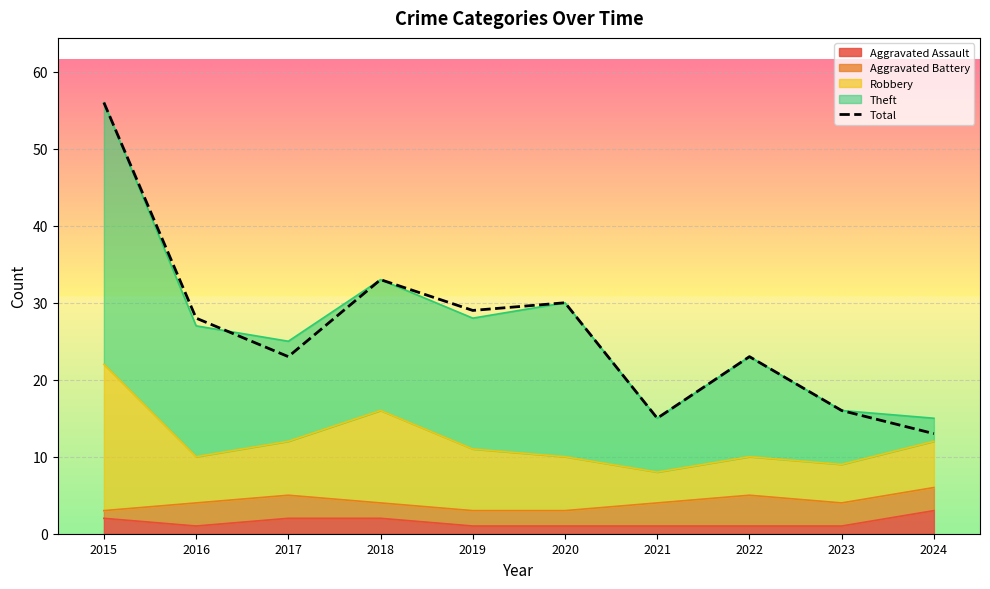

Rank the categories by value from lowest to highest.

2024, 2021, 2023, 2017, 2022, 2016, 2019, 2020, 2018, 2015